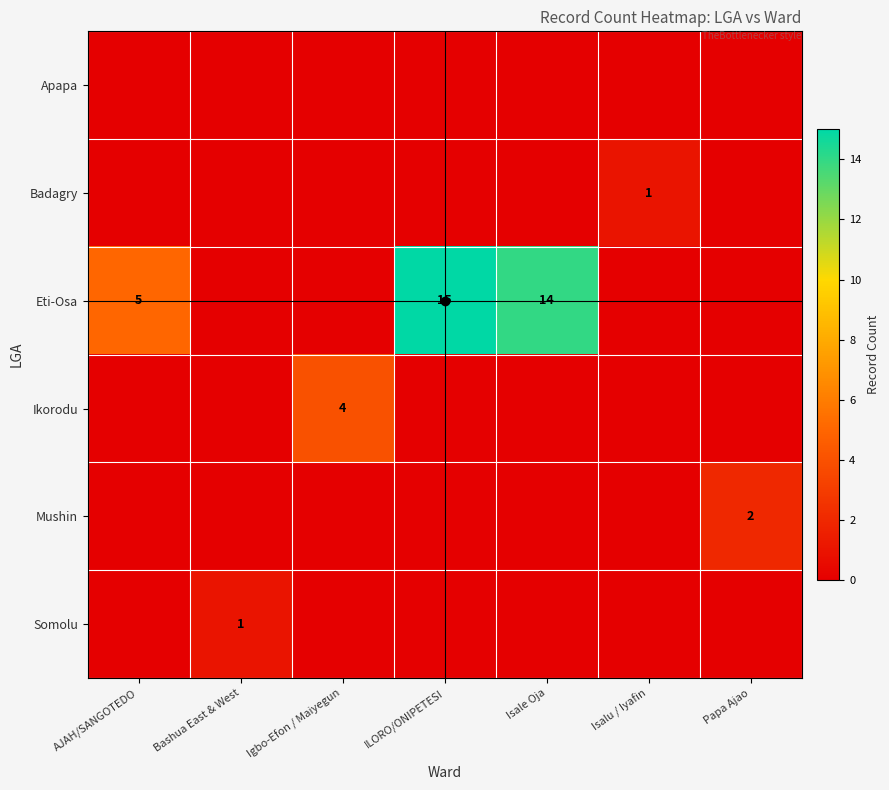

True or false: Mushin has a value of 0 at Papa Ajao.

False